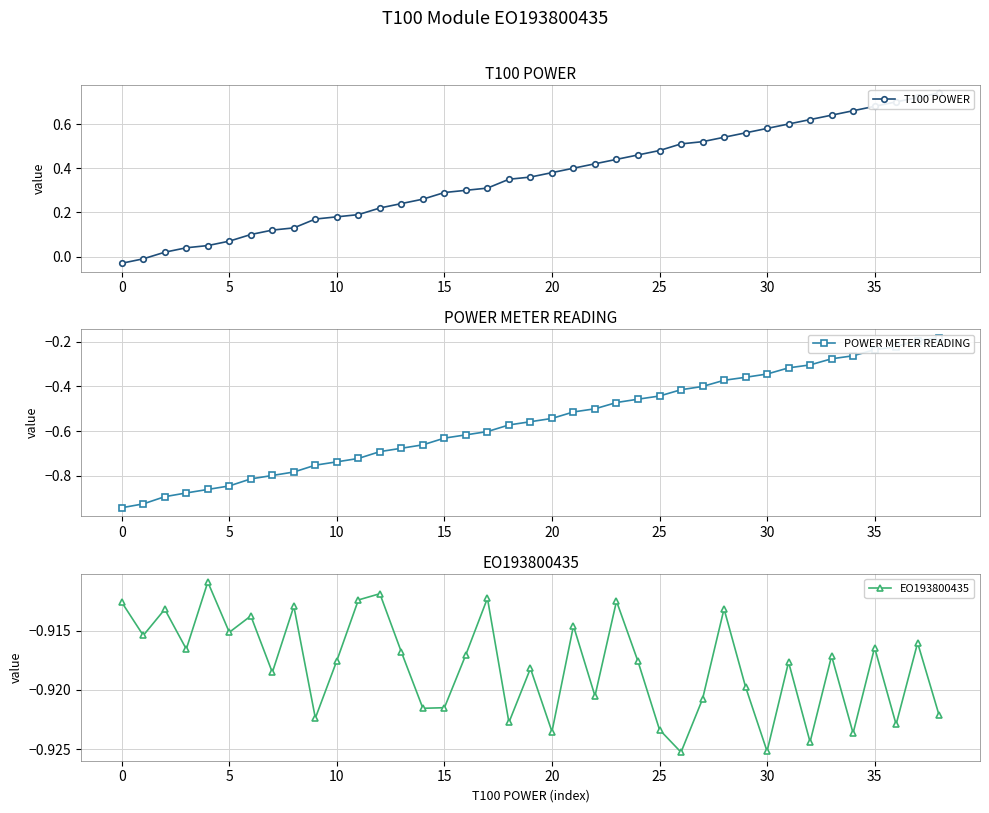

Which series has the largest range (max minus min)?

T100 POWER